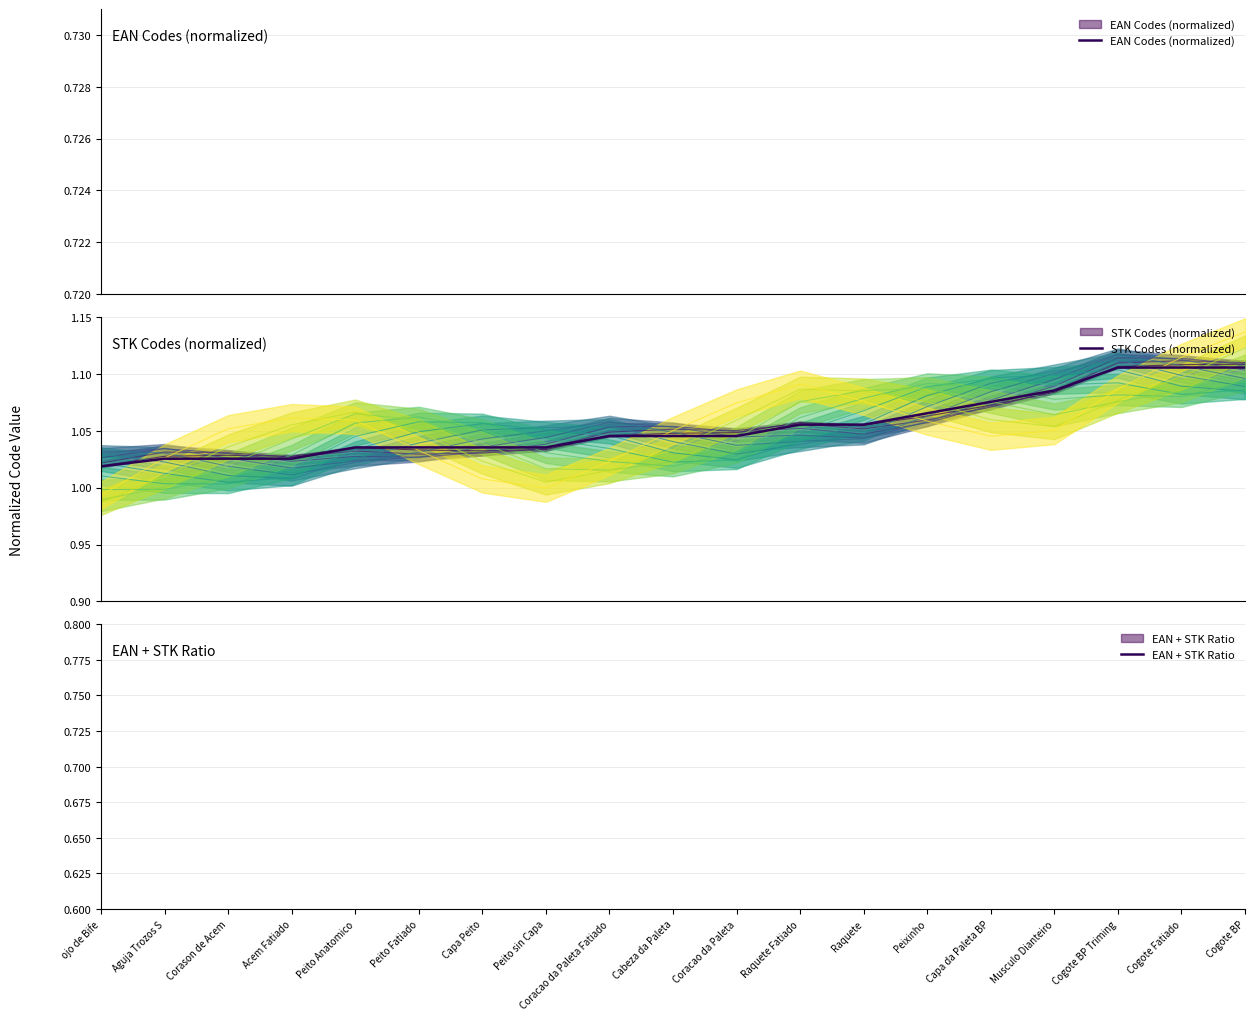

What is the label of the 11th point from the left?

Coracao da Paleta